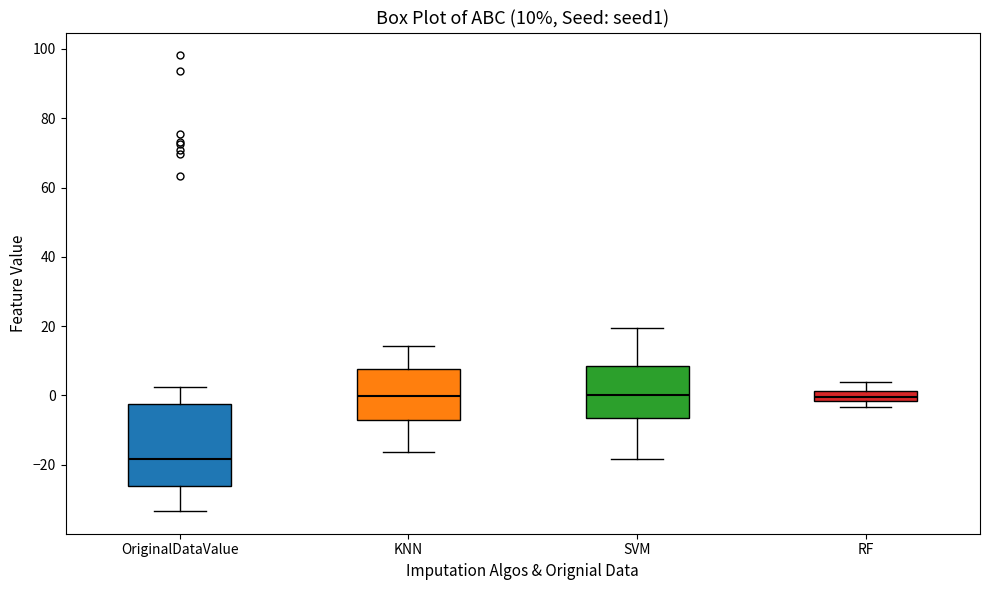

Comparing the boxes themselves (not the whiskers), which one is the tallest?

OriginalDataValue